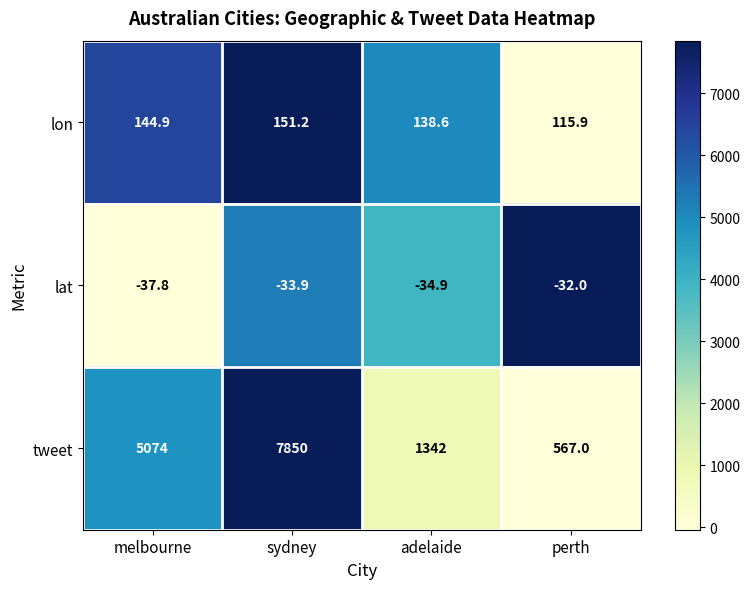

The lon series shows 42.5 at melbourne. True or false?

False